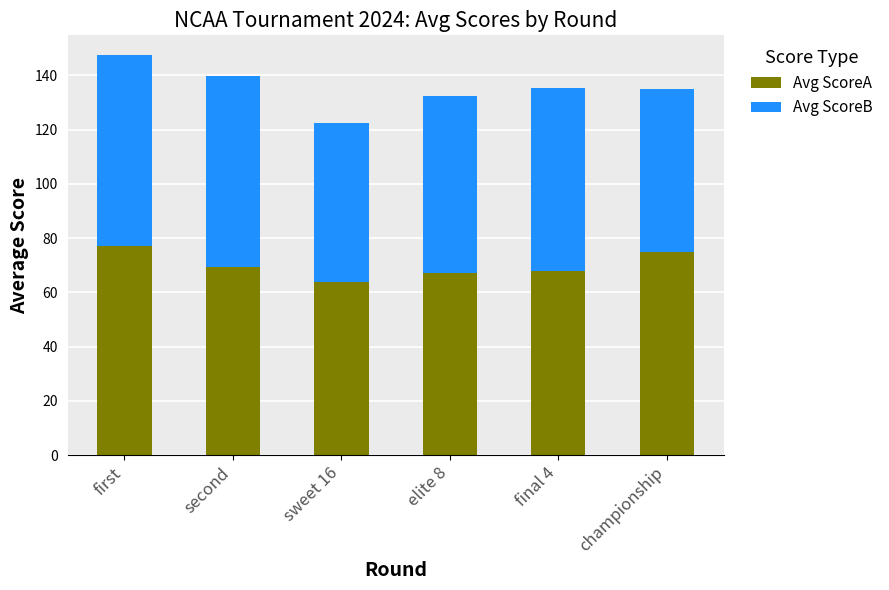

What is the lowest value of the Avg ScoreA series?

64.0